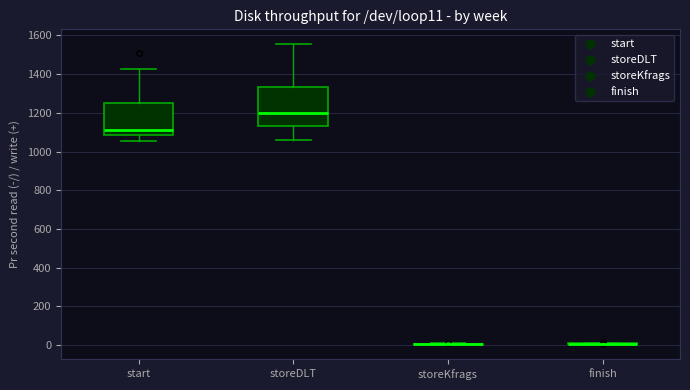

Where does the lower whisker of the box for start end on the y-axis? The values are not printed on the chart, so give them approximately, as read against the axis.

1060